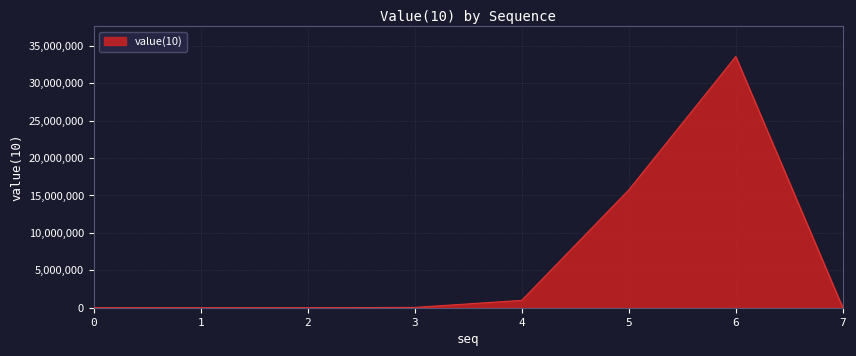

What is the greatest value displayed?

33554432